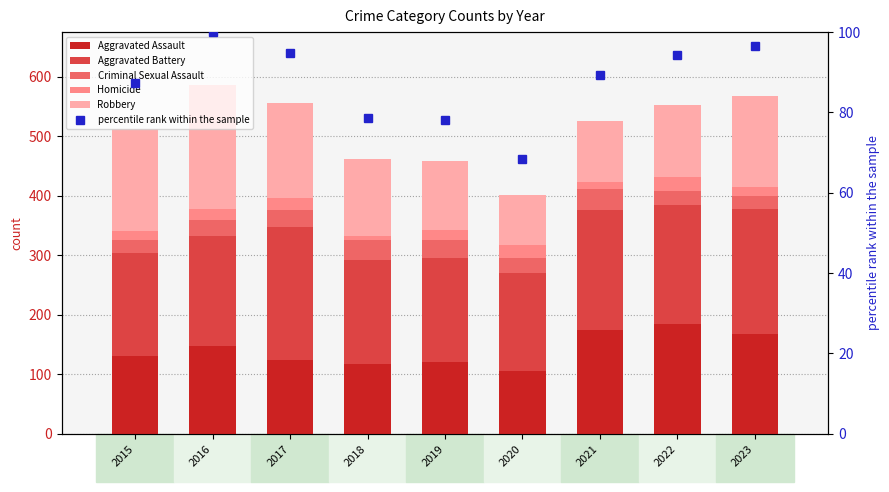

Between 2022 and 2018, which is larger?

2022